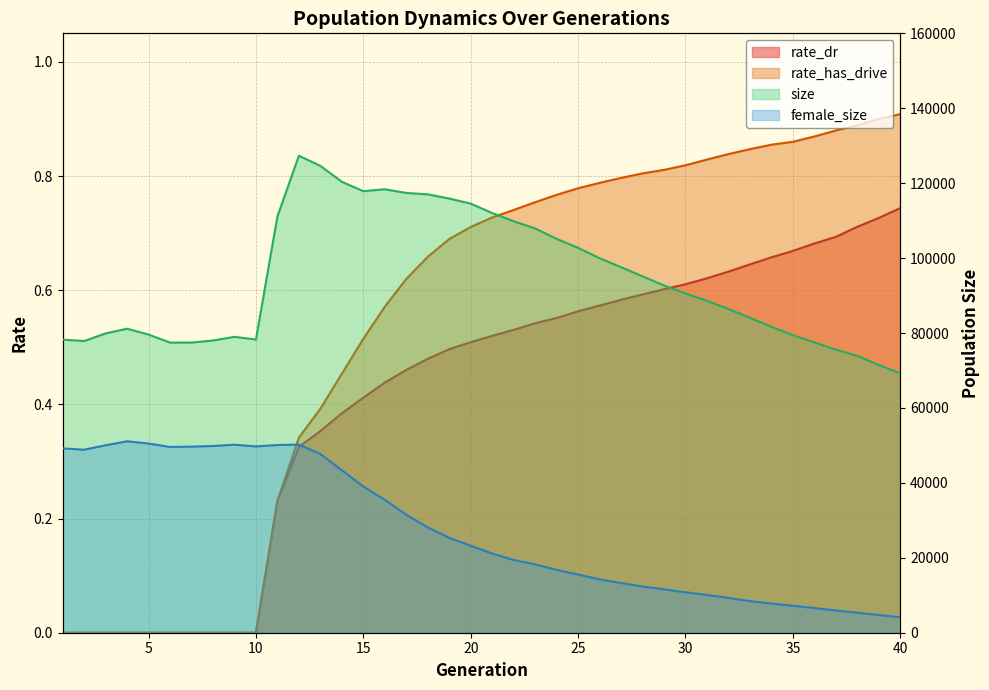

What is the maximum value for female_size?

51098.0